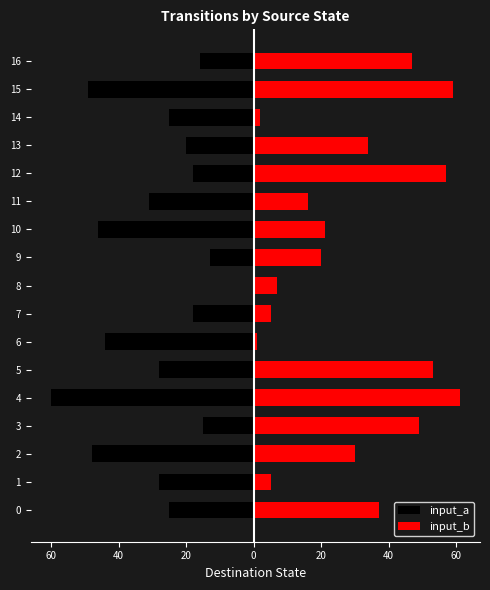

How many values in input_a are below zero?

16